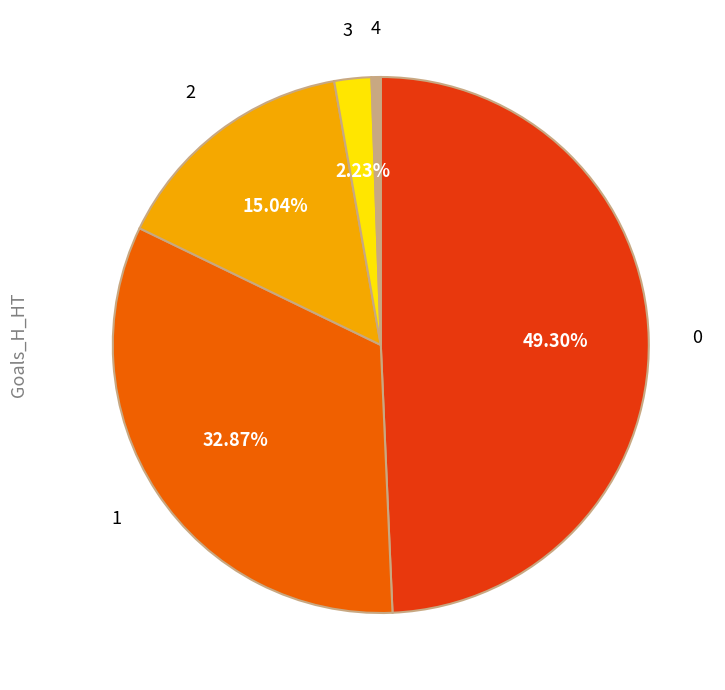

Approximately how many times larger is the value at 3 compared to 2?

0.1